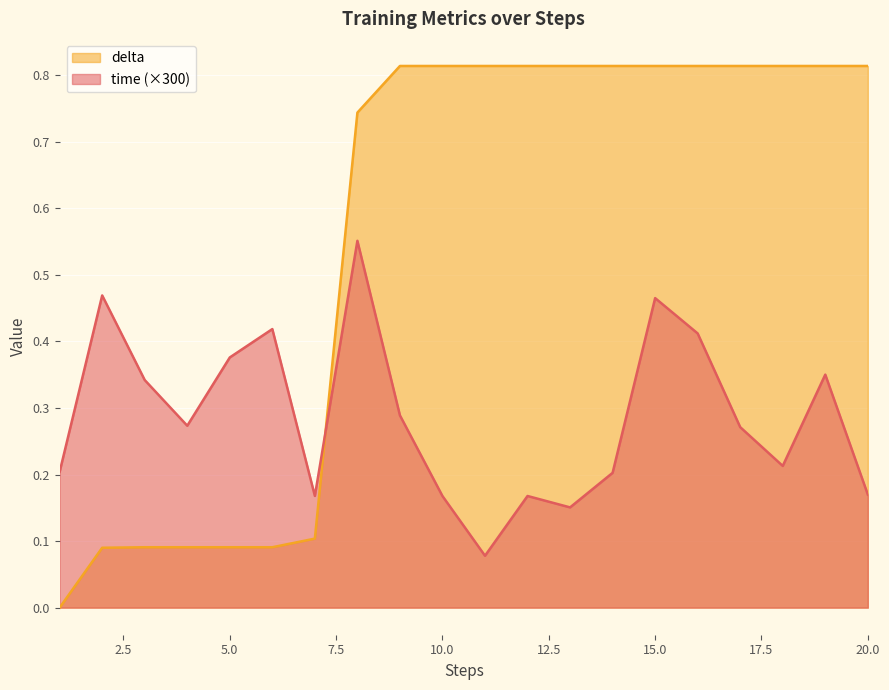

Does the chart display data point markers on the line(s)?

No